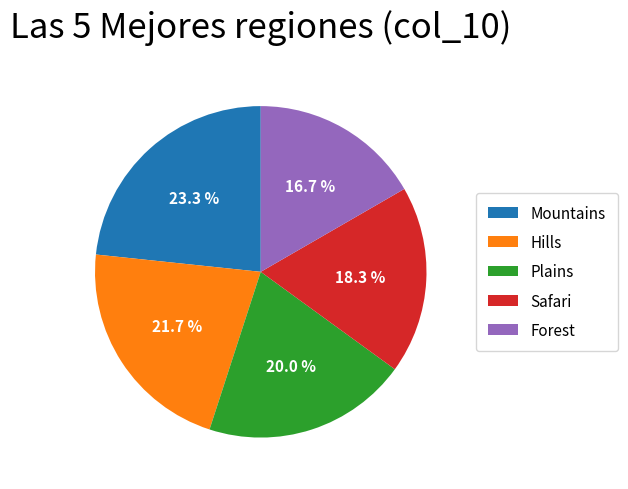

True or false: Forest accounts for 17% of the total.

True